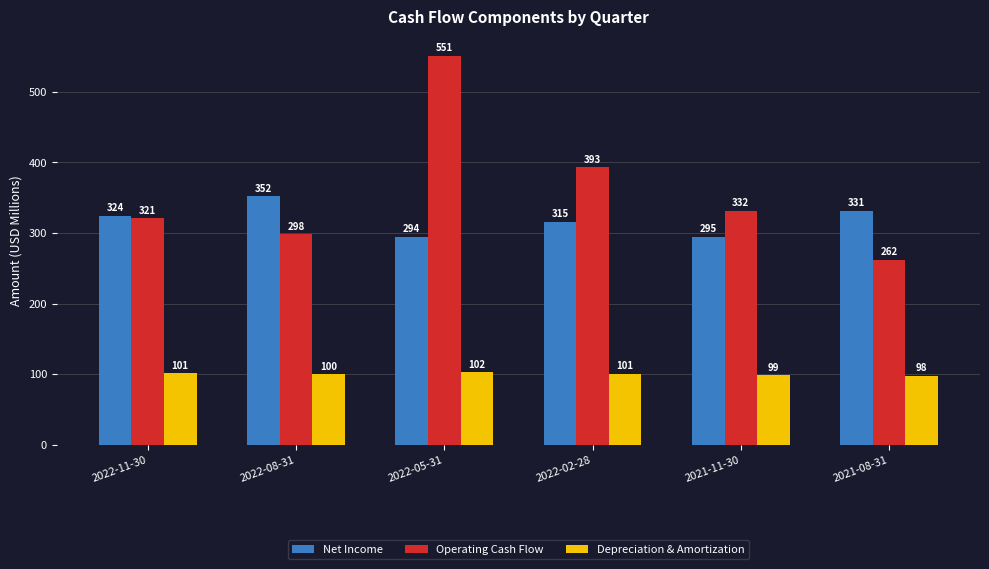

What is the minimum value shown in the chart?

97.9